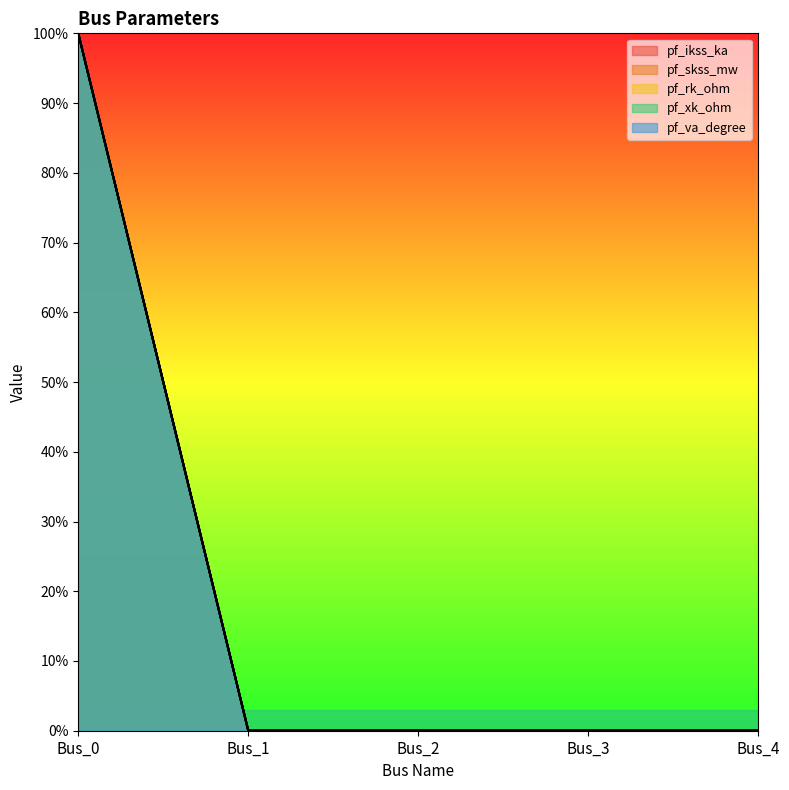

True or false: pf_ikss_ka and pf_va_degree cross at least once.

False